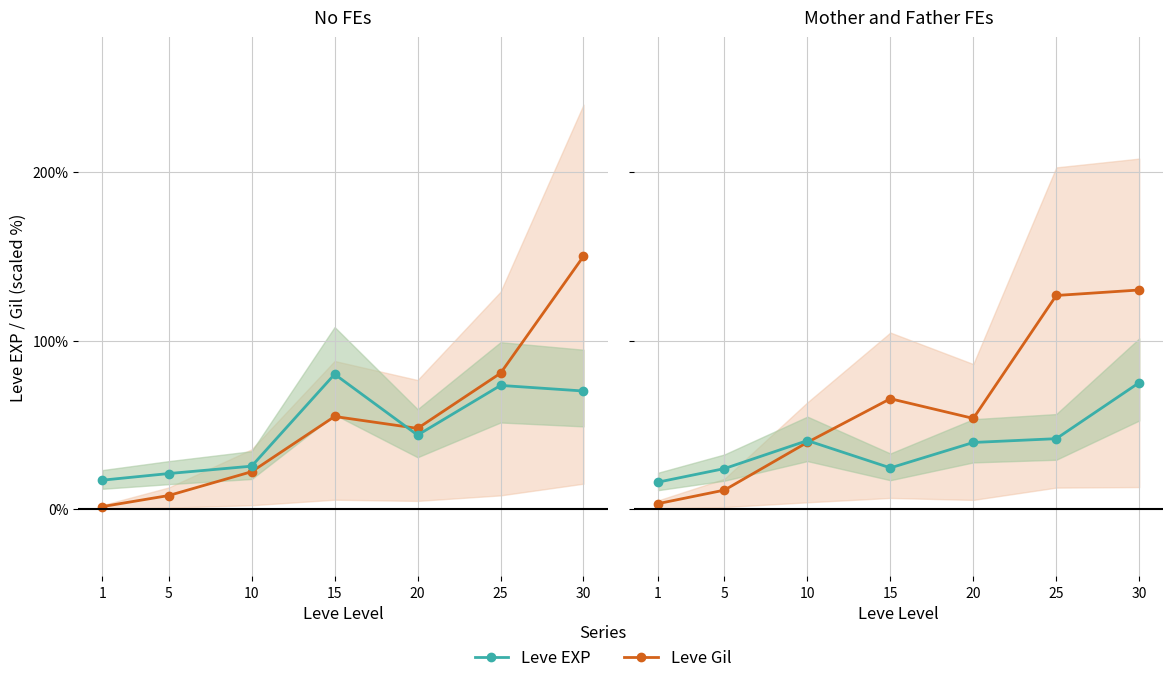

In Leve Gil, how many points are higher than both neighbors (excluding endpoints)?

1